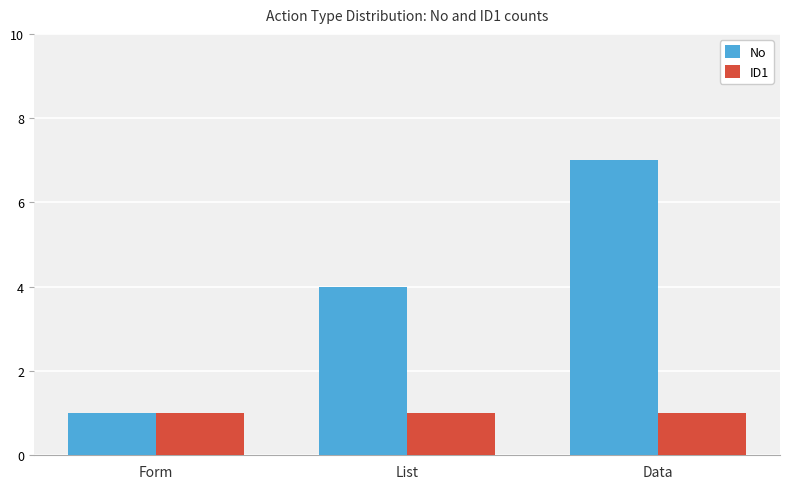

How many values in the No series are below 4?

1